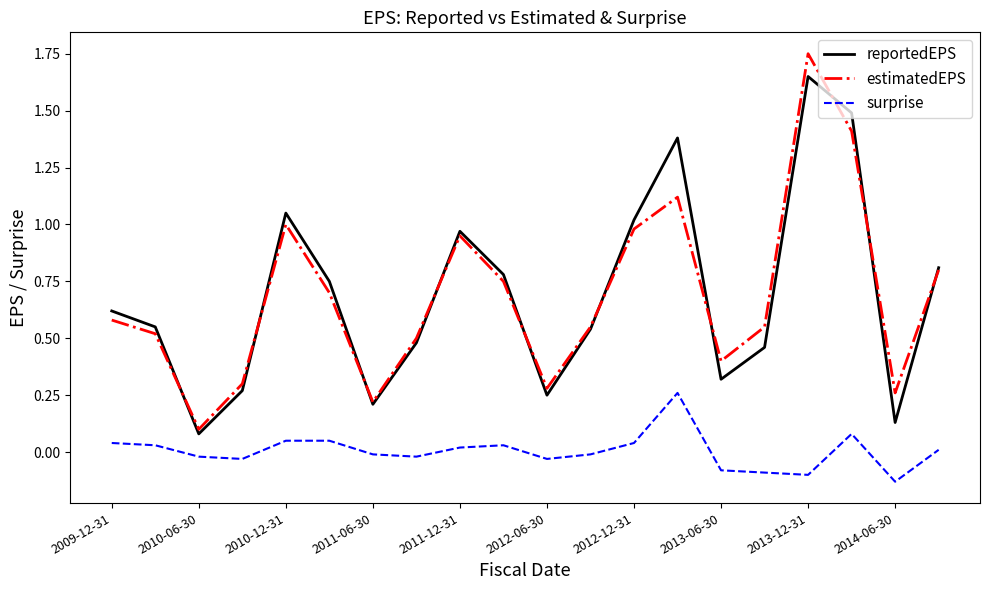

Which series has the widest spread of values?

estimatedEPS